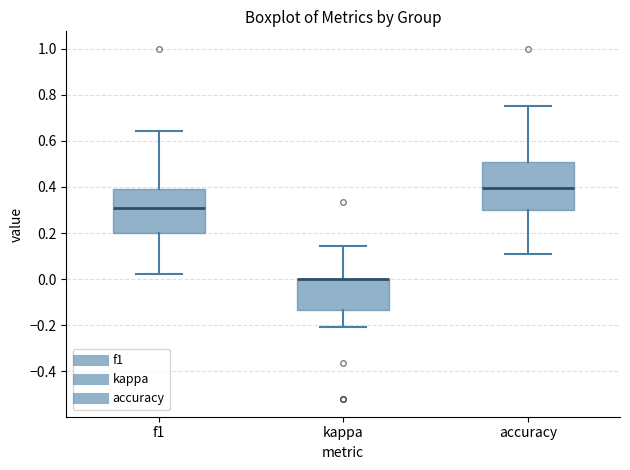

Reading left to right, transcribe this box plot: for each box, give where its median line is, the range the box spans, and where its two whiskers end, as read against the y-axis. The values are not printed on the chart, so give them approximately, as read against the axis.

f1: median 0.30, box 0.20 to 0.40, whiskers 0.02 to 0.64
kappa: median 0.00 (drawn on the box's upper edge), box -0.14 to 0.00, whiskers -0.20 to 0.14
accuracy: median 0.40, box 0.30 to 0.50, whiskers 0.12 to 0.76